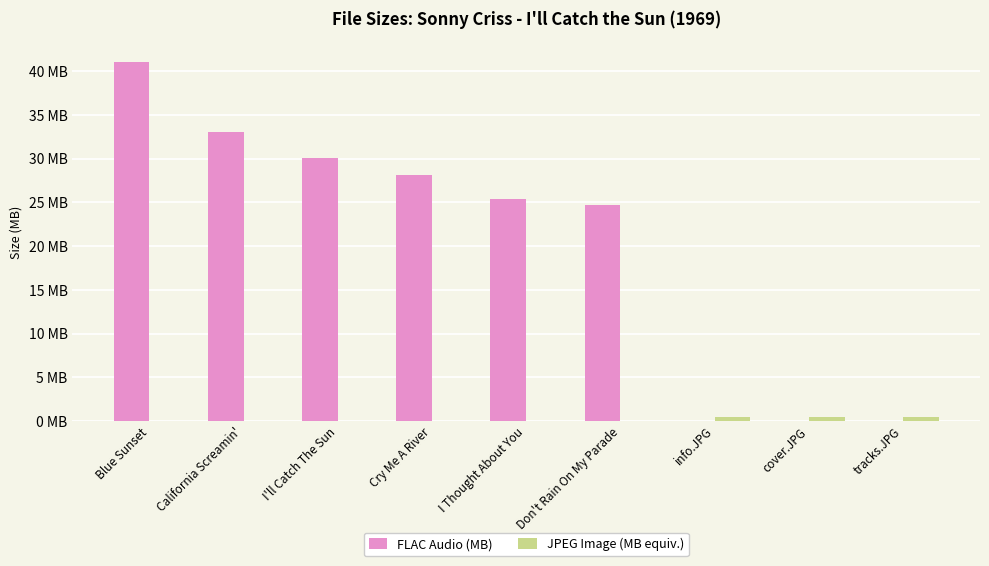

What is the difference between the highest and lowest values at I'll Catch The Sun?

30.1